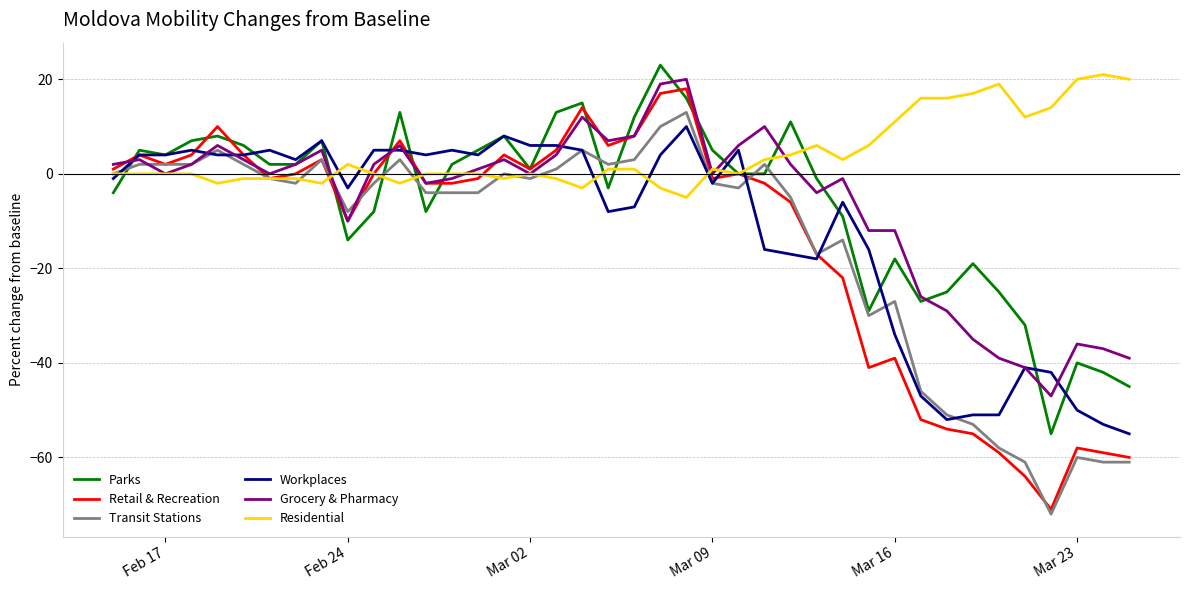

Which series has the widest spread of values?

Retail & Recreation